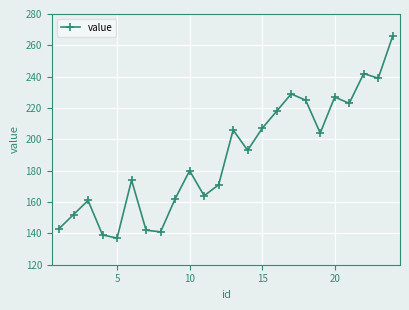

What is the greatest value displayed?

266